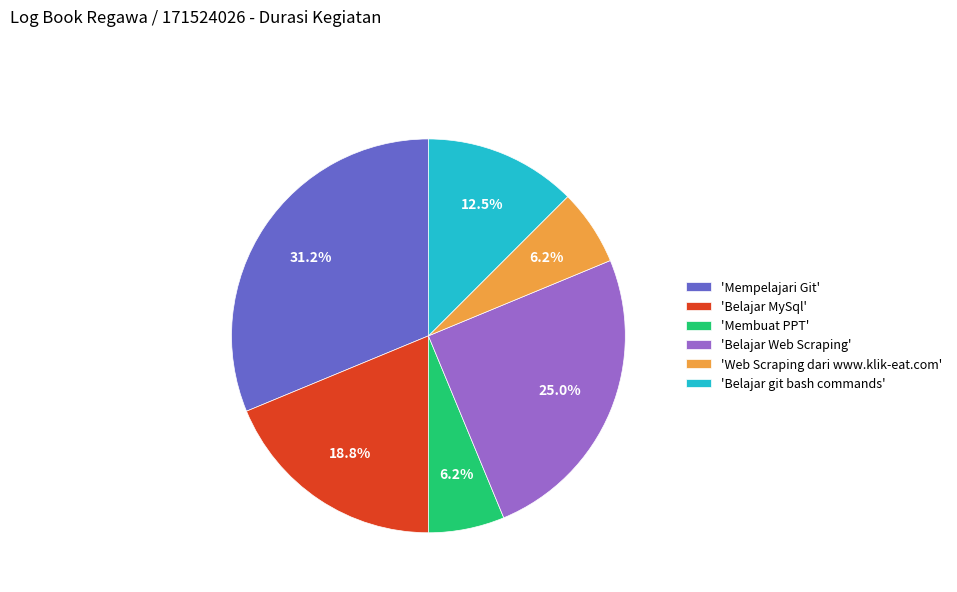

What percentage is NOT represented by 'Belajar Web Scraping'?

75.0%